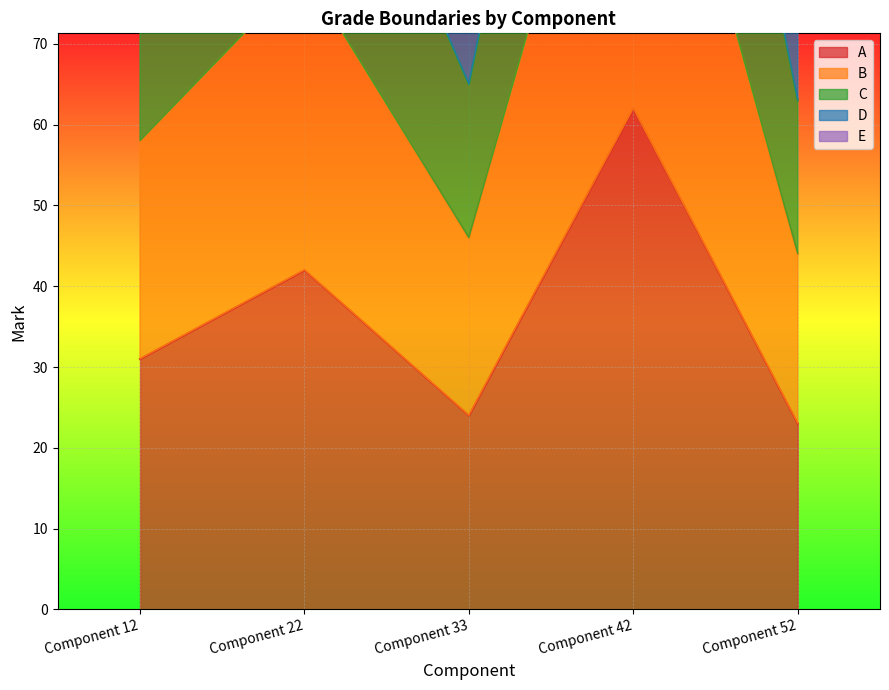

Rank the categories by E value from lowest to highest.

Component 52, Component 33, Component 12, Component 22, Component 42